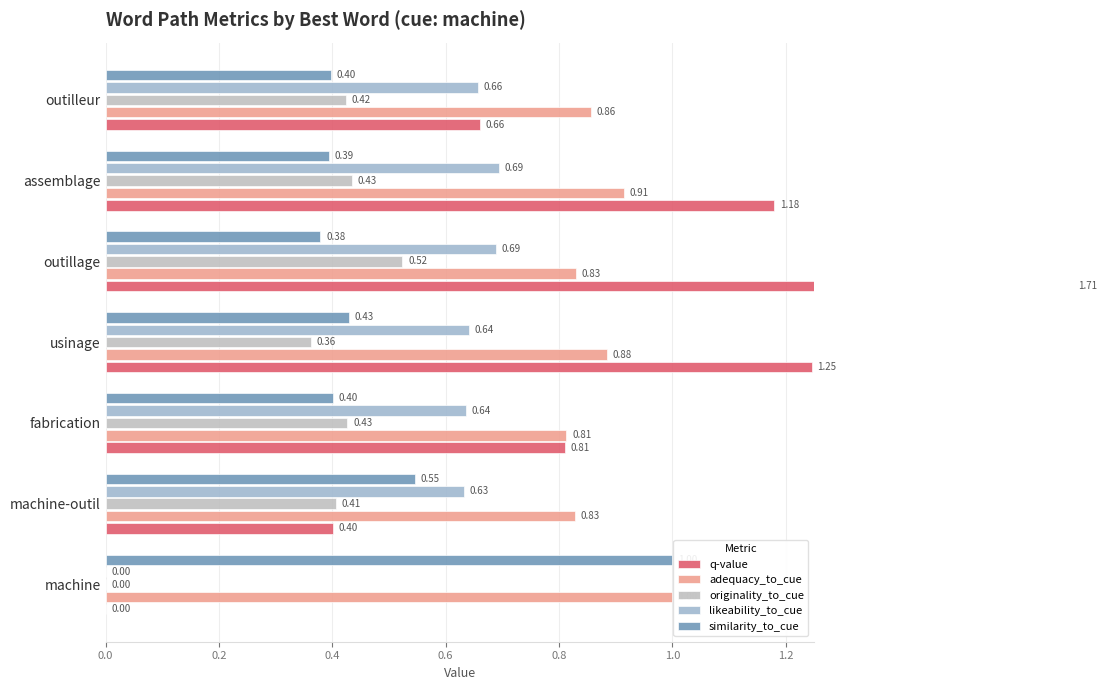

Are the bars horizontal?

Yes